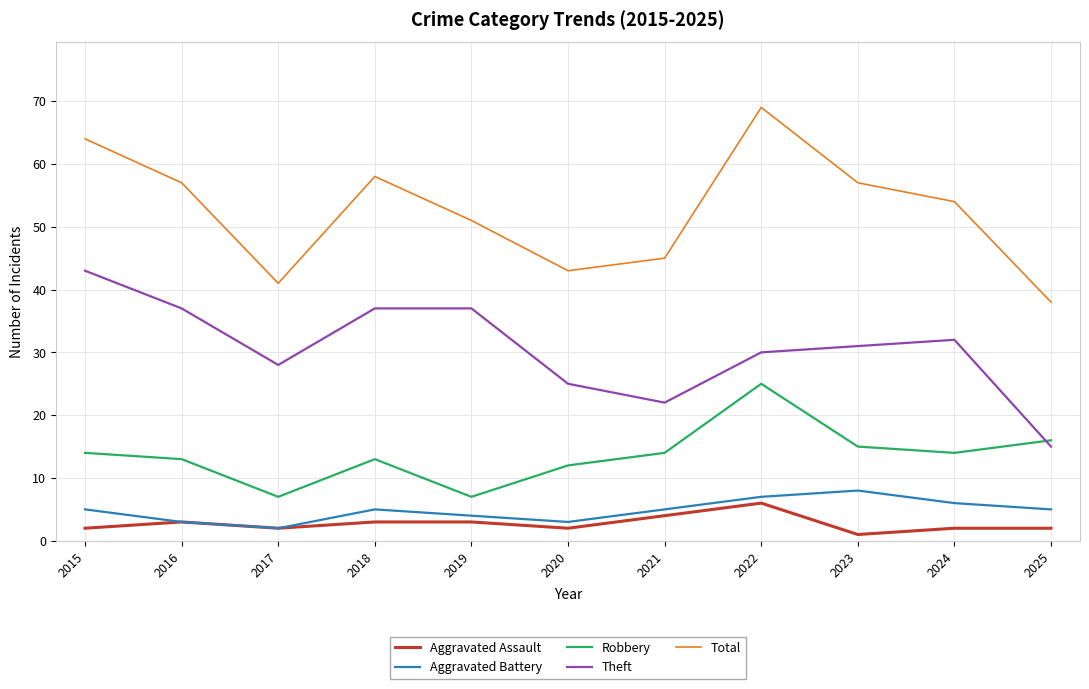

Reading right to left, list all the values displayed in this chart.

Aggravated Assault: 2	2	1	6	4	2	3	3	2	3	2
Aggravated Battery: 5	6	8	7	5	3	4	5	2	3	5
Robbery: 16	14	15	25	14	12	7	13	7	13	14
Theft: 15	32	31	30	22	25	37	37	28	37	43
Total: 38	54	57	69	45	43	51	58	41	57	64